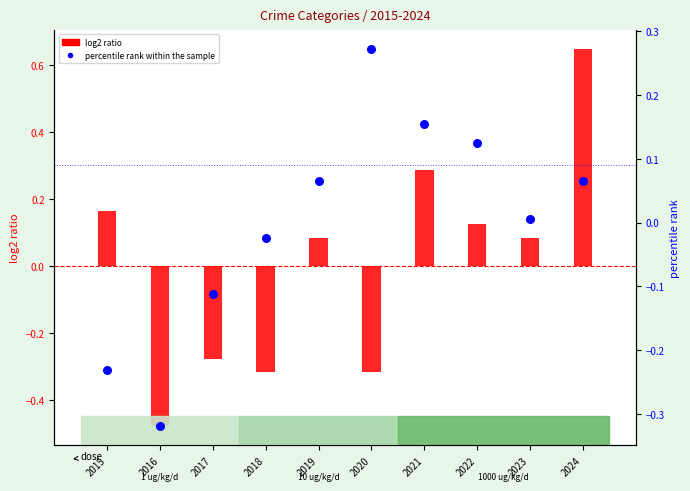

Which series reaches the minimum Y coordinate?

log2 ratio